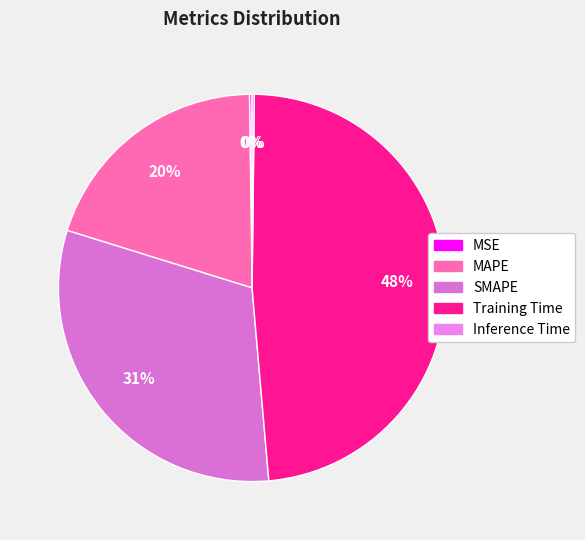

To the nearest percent, what is the combined percentage of SMAPE and MAPE?

51%